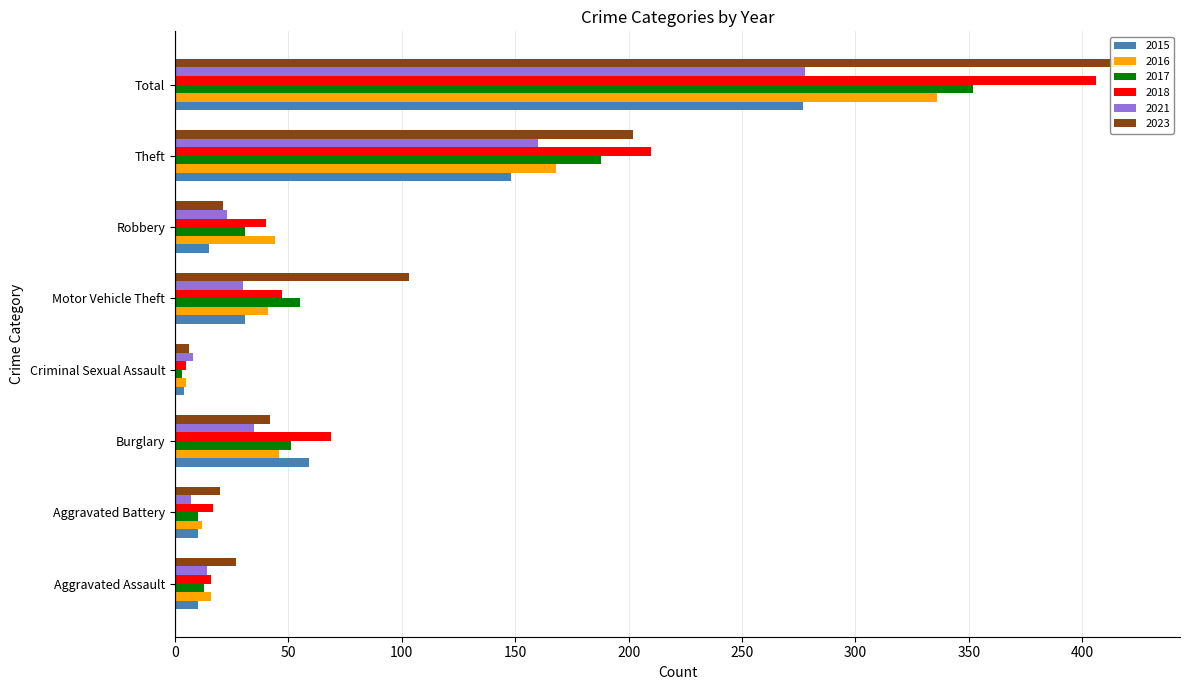

Is the value of 2015 at Total greater than the value of 2016 at Burglary?

Yes